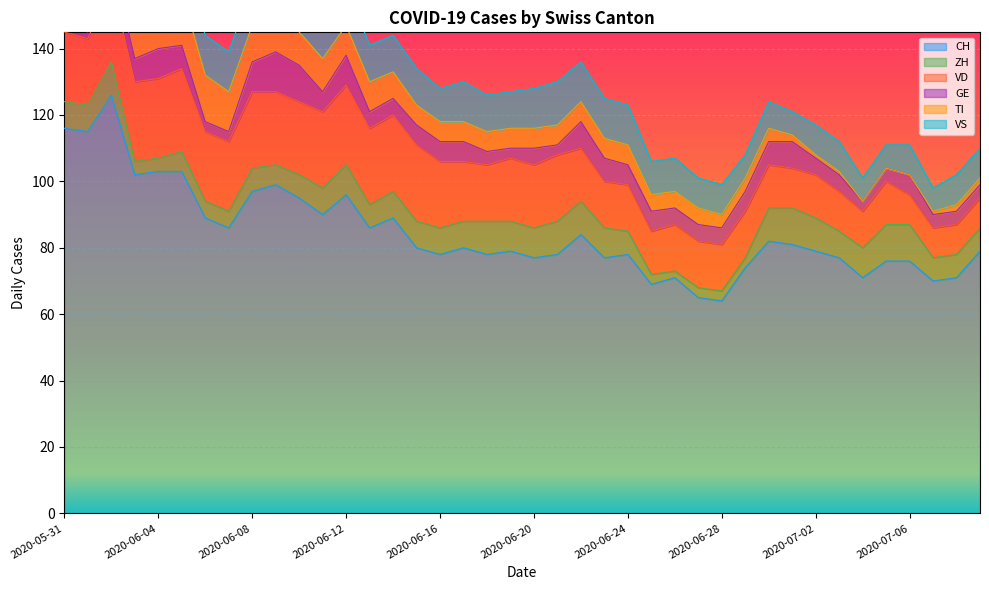

Which label corresponds to the largest value in the chart?

2020-06-02